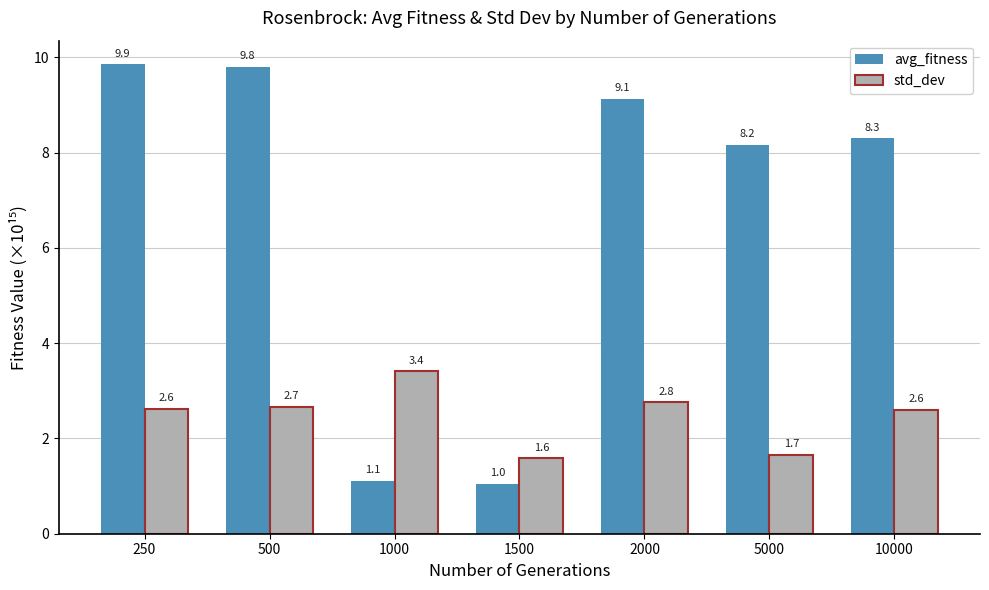

What is the sum of all std_dev values?

17.3